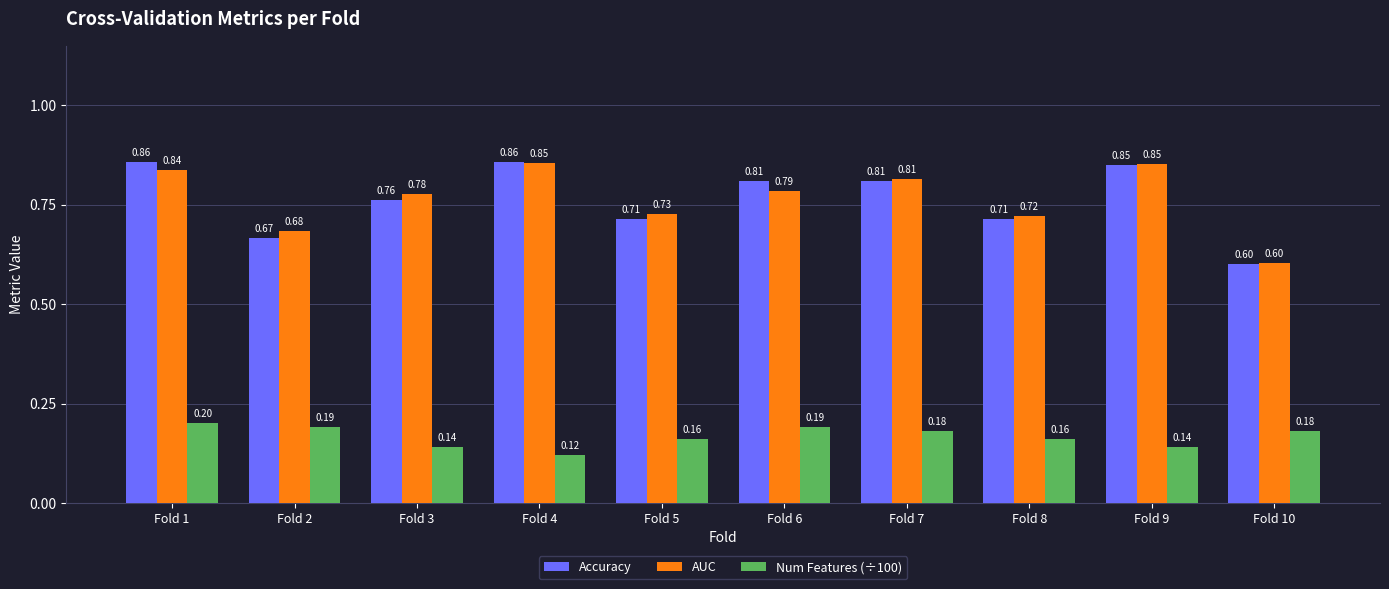

At Fold 5, list the series in order from smallest to largest.

Num Features (÷100), Accuracy, AUC